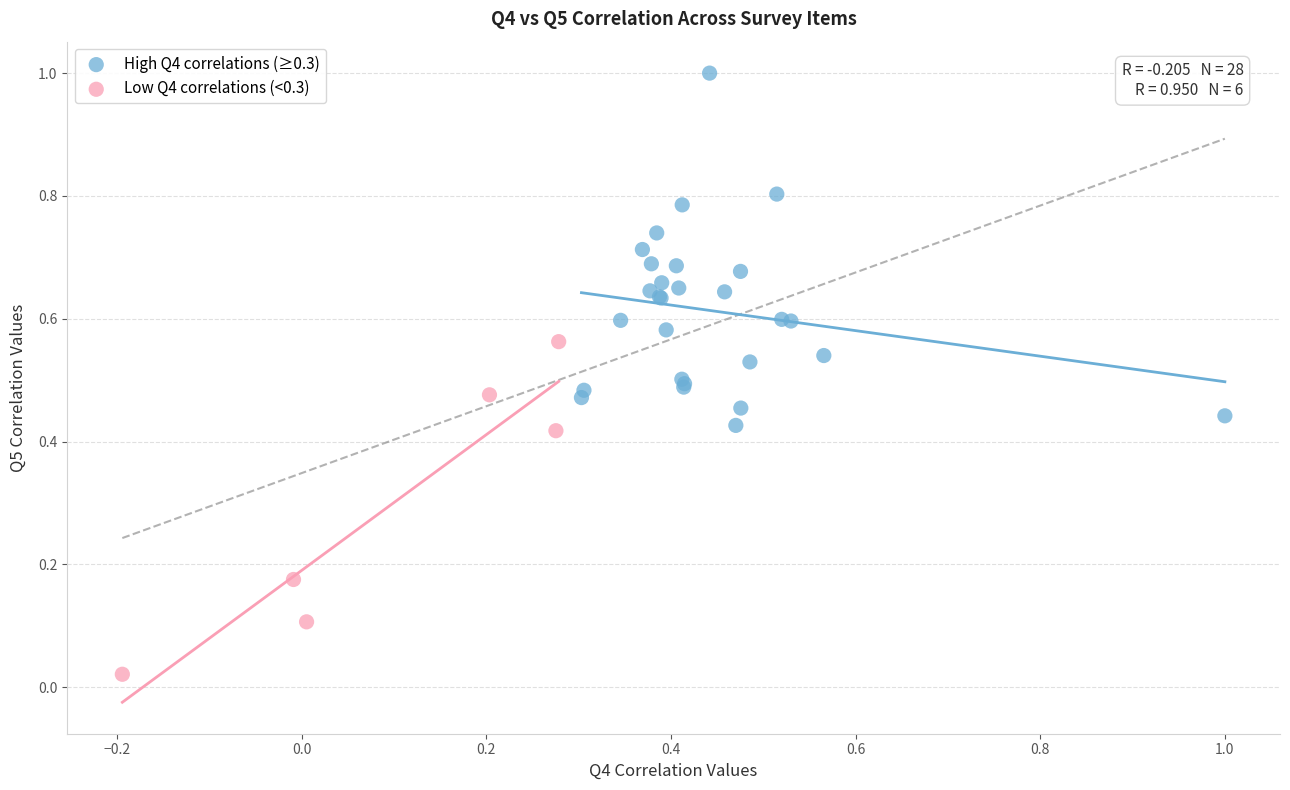

Which series contains the highest Y value?

High Q4 correlations (≥0.3)